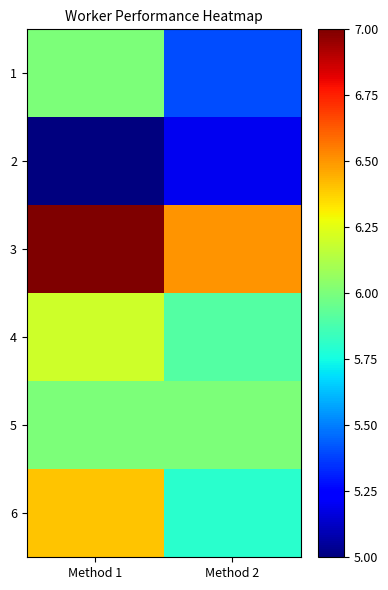

How many distinct data groups are displayed?

6